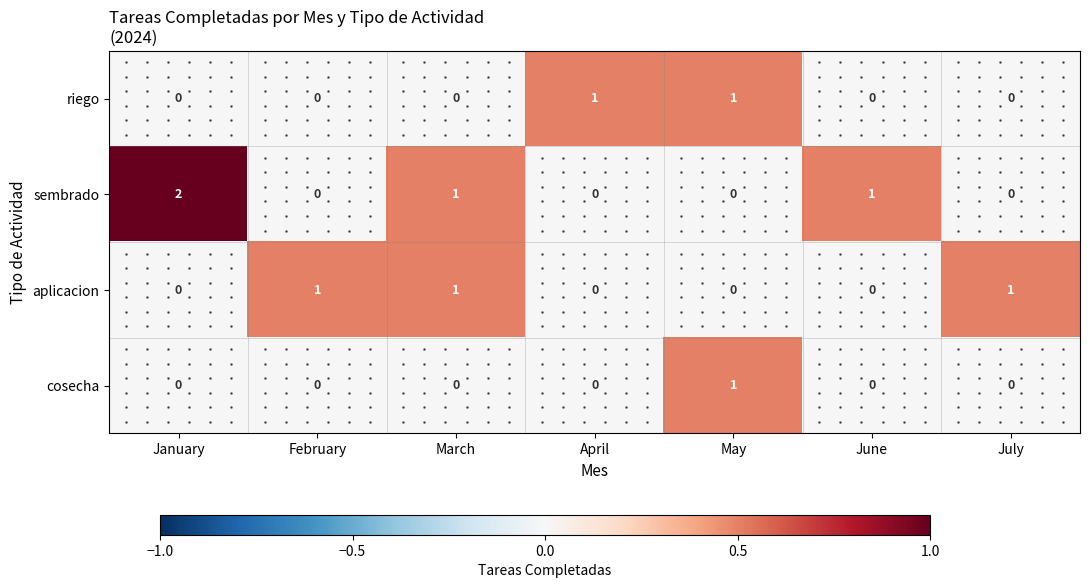

Between March and July, which series saw the biggest shift?

sembrado